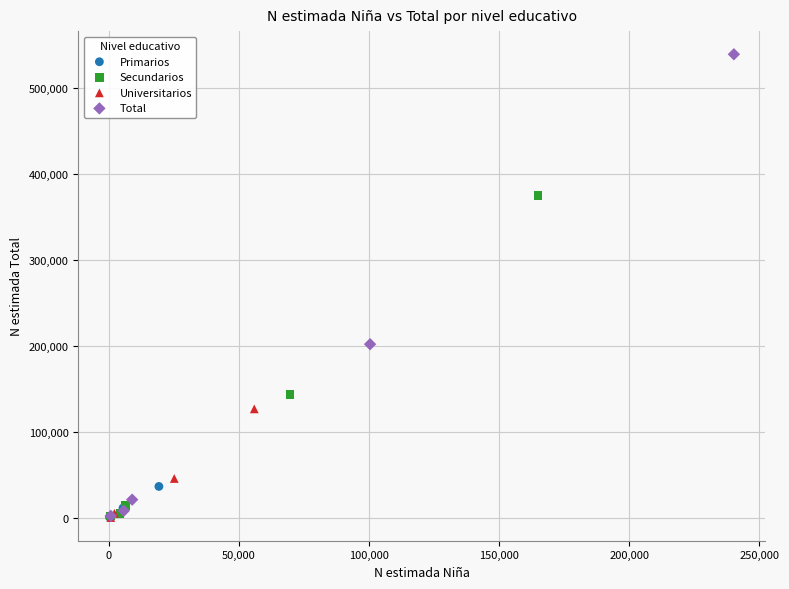

Which series reaches the maximum Y coordinate?

Total